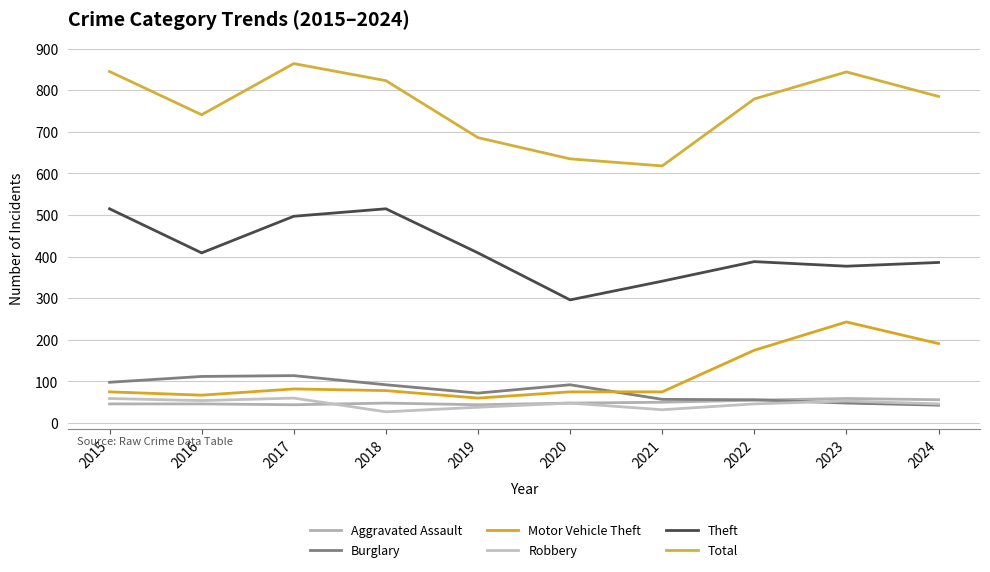

At which category is the sum across all series the highest?

2017